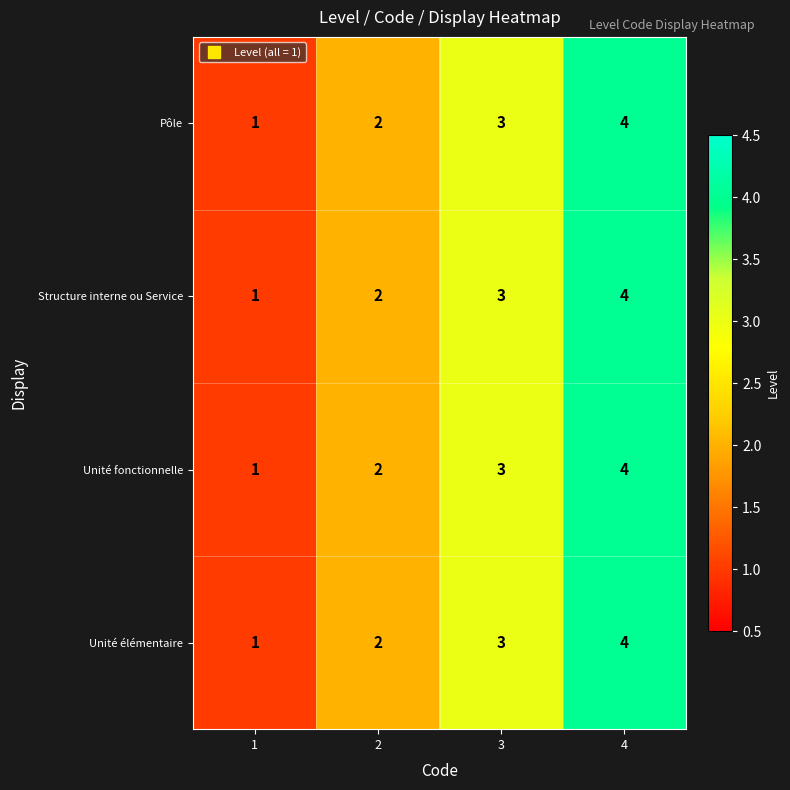

Rank the categories by Pôle value from lowest to highest.

1, 2, 3, 4